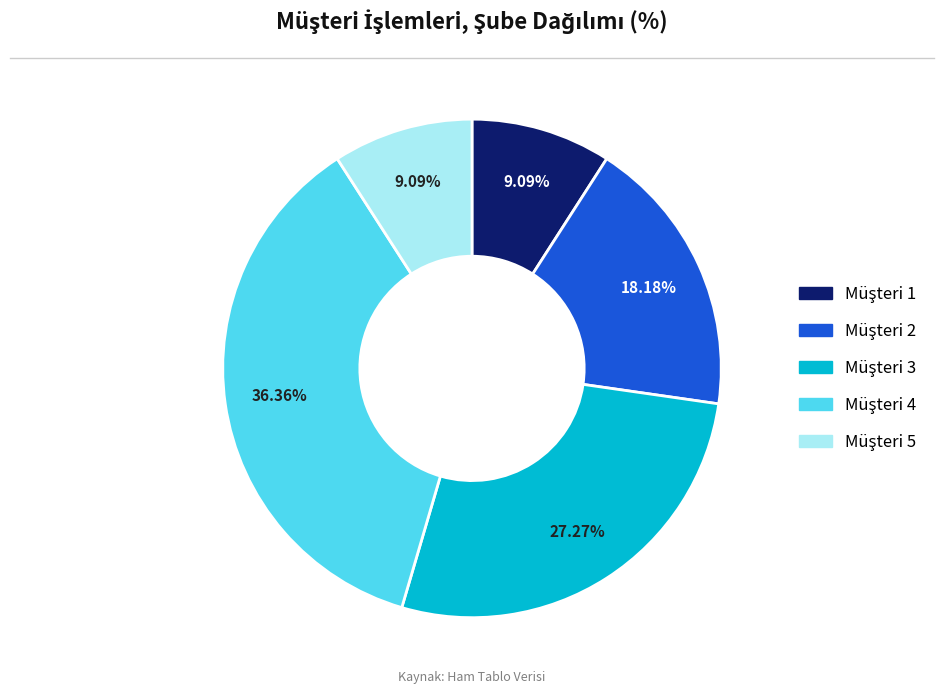

Is there any slice that represents more than half of the pie?

No